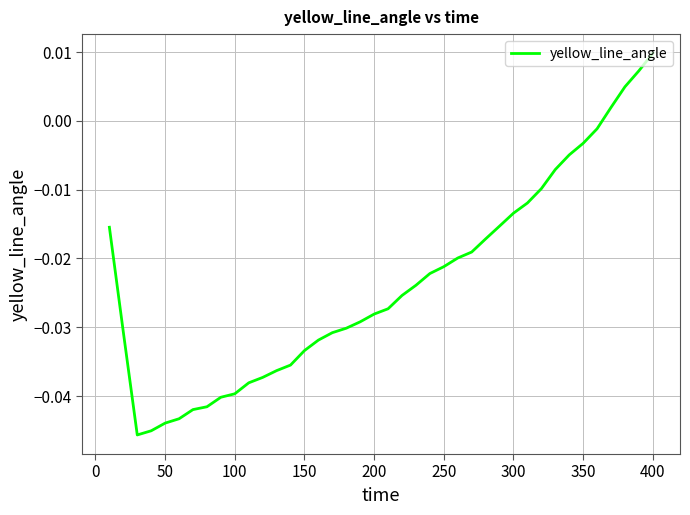

What is the sum of all values?

-0.9